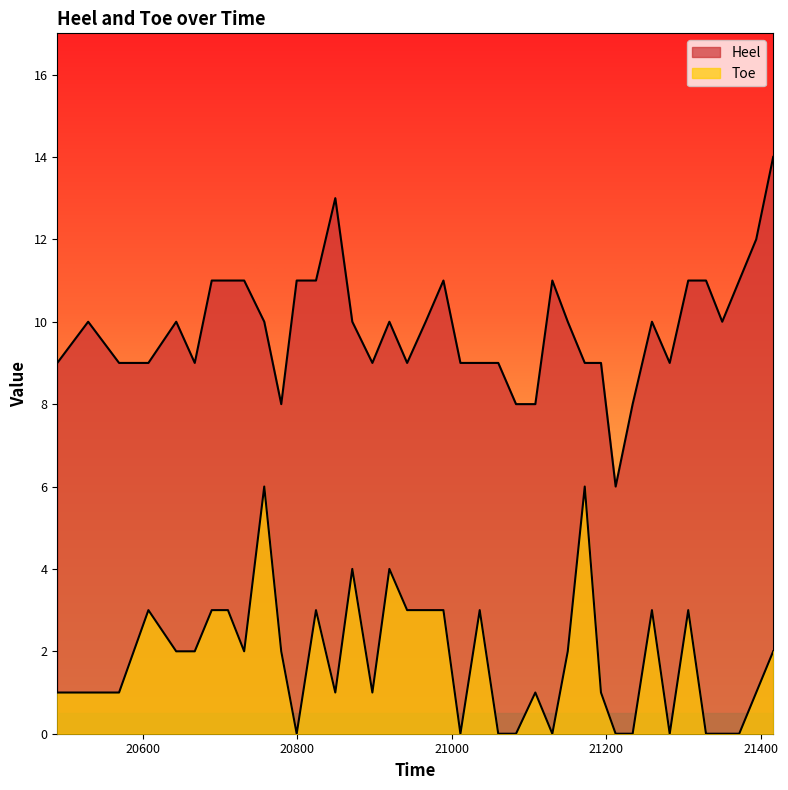

Reading left to right, list all the values displayed in this chart.

Heel: 9	10	9	9	10	9	11	11	11	10	8	11	11	13	10	9	10	9	10	11	9	9	9	8	8	11	10	9	9	6	8	10	9	11	11	10	11	12	14
Toe: 1	1	1	3	2	2	3	3	2	6	2	0	3	1	4	1	4	3	3	3	0	3	0	0	1	0	2	6	1	0	0	3	0	3	0	0	0	1	2